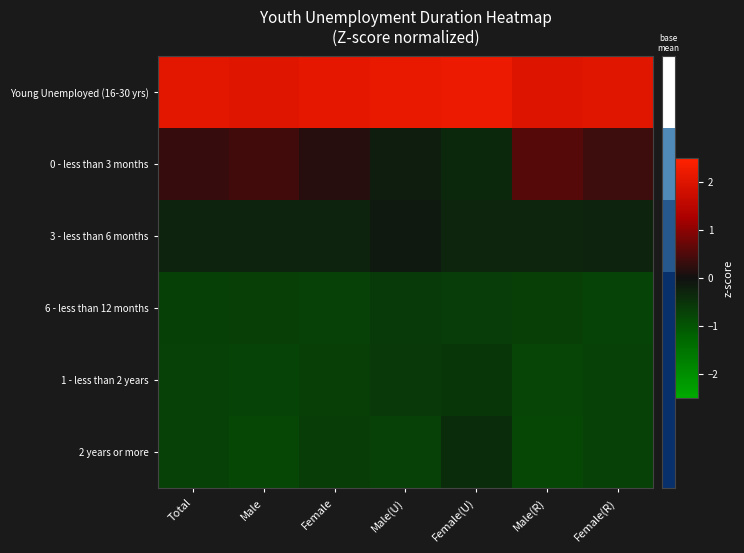

At Female(R), list the series in order from smallest to largest.

6 - less than 12 months, 2 years or more, 1 - less than 2 years, 3 - less than 6 months, 0 - less than 3 months, Young Unemployed (16-30 yrs)